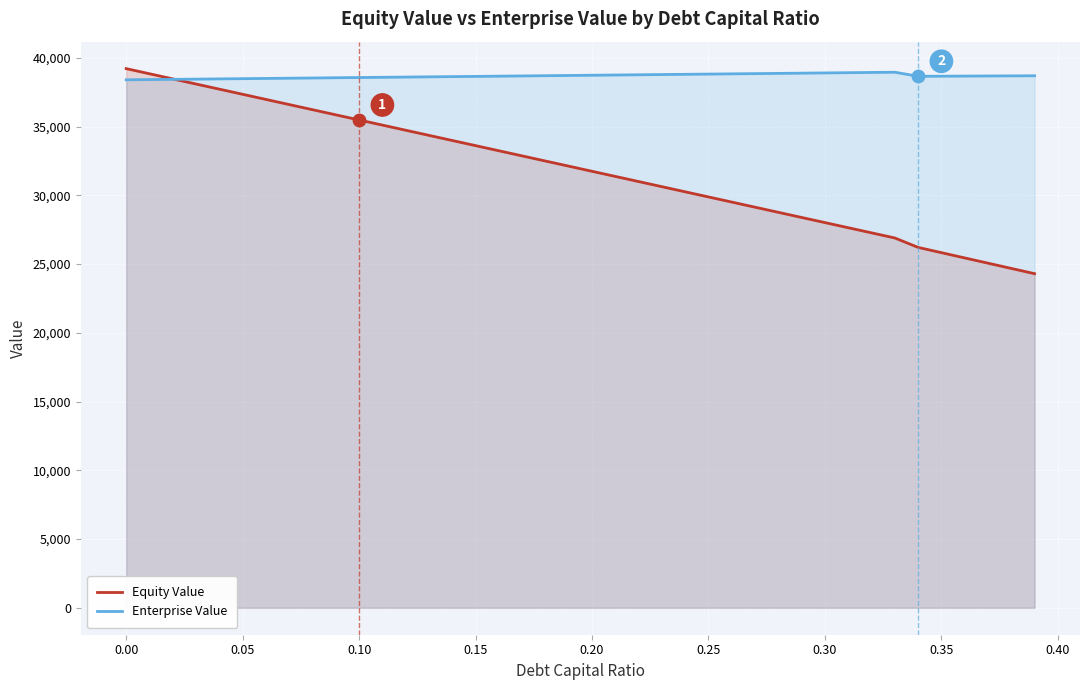

Which series has the widest spread of Y values?

Equity Value